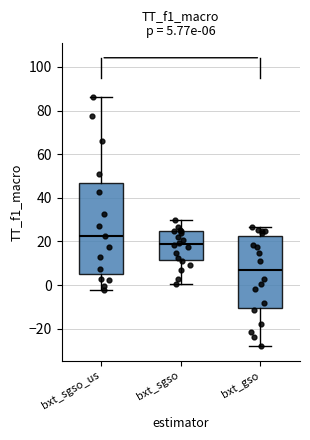

Comparing the boxes themselves (not the whiskers), which one is the tallest?

bxt_sgso_us